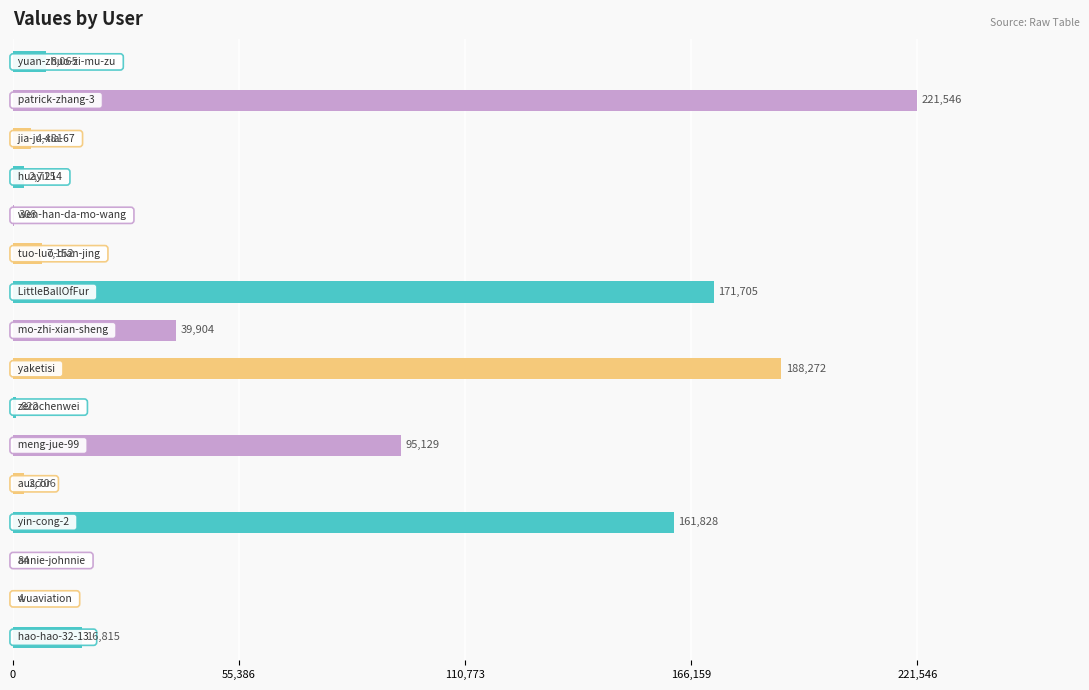

What is the maximum value shown in the chart?

221546